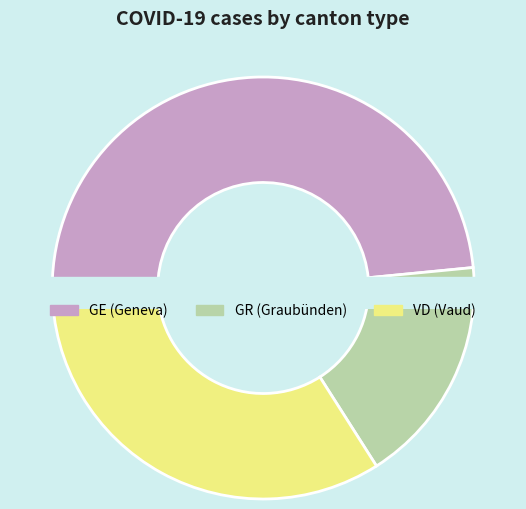

Does GR_8 represent more than half of the total?

No